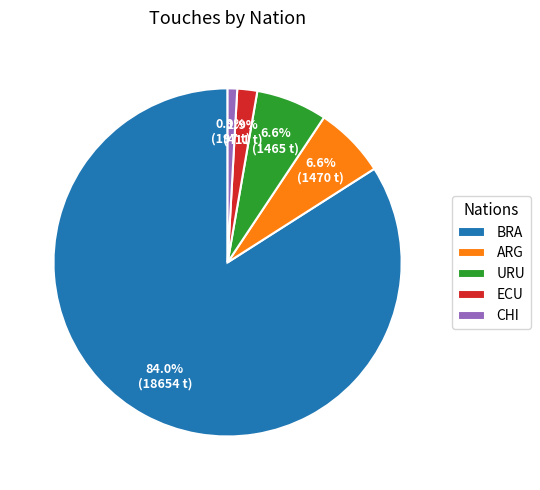

Do URU and CHI together represent more than half of the pie?

No